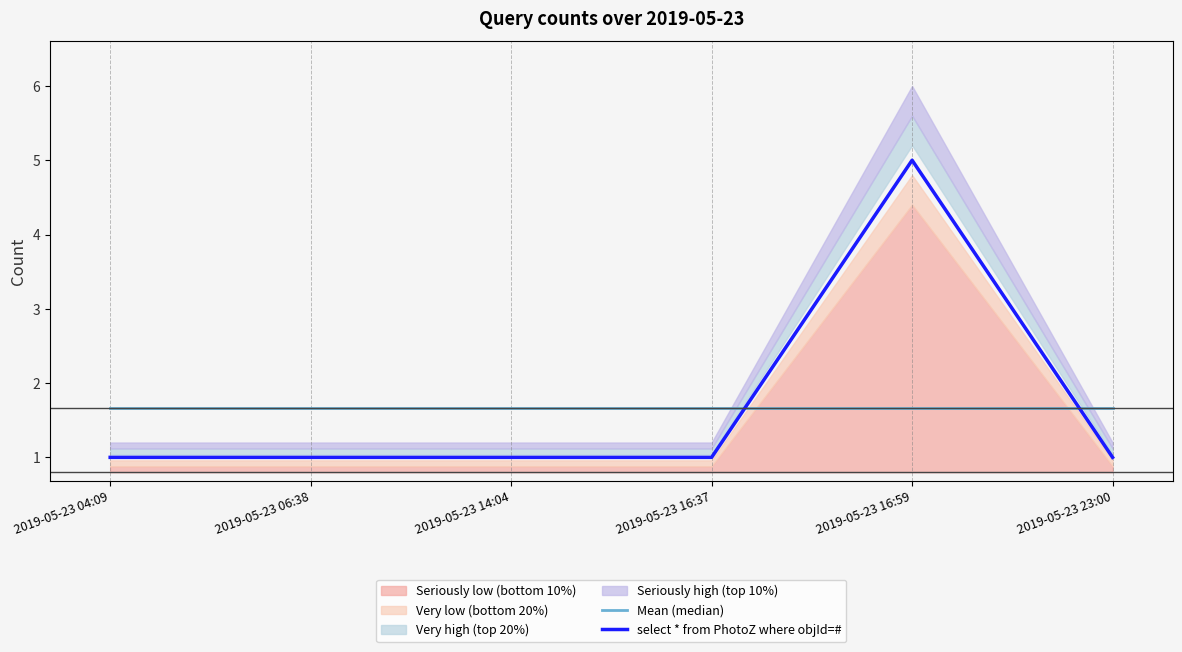

What is the difference between the highest and lowest values at 2019-05-23 16:59?

3.3